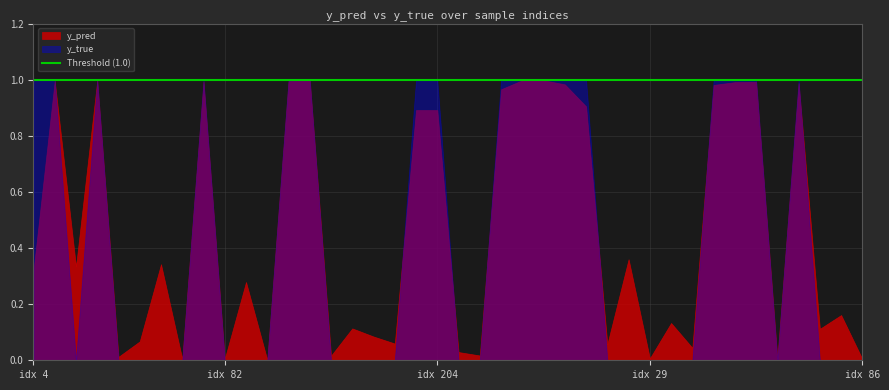

What is the label of the 21st point from the left?

223